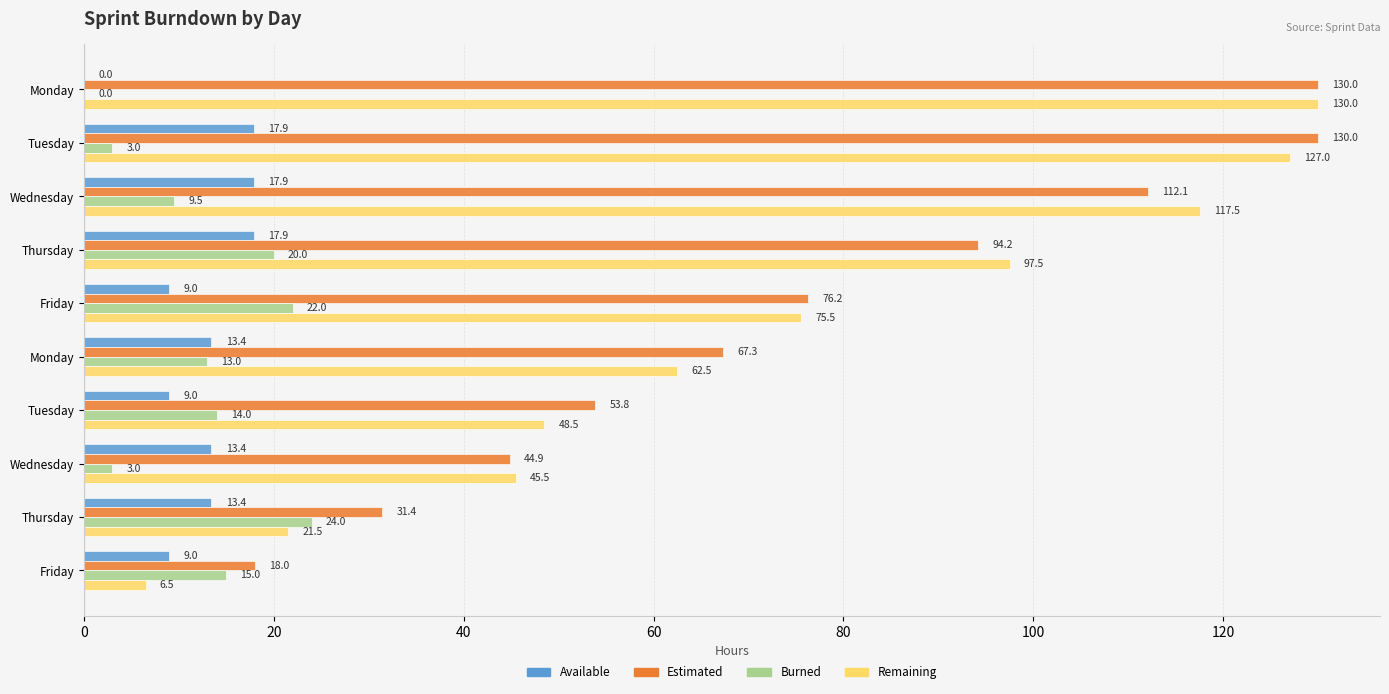

What is the value of the Estimated bar at the 2nd from the left?

130.0